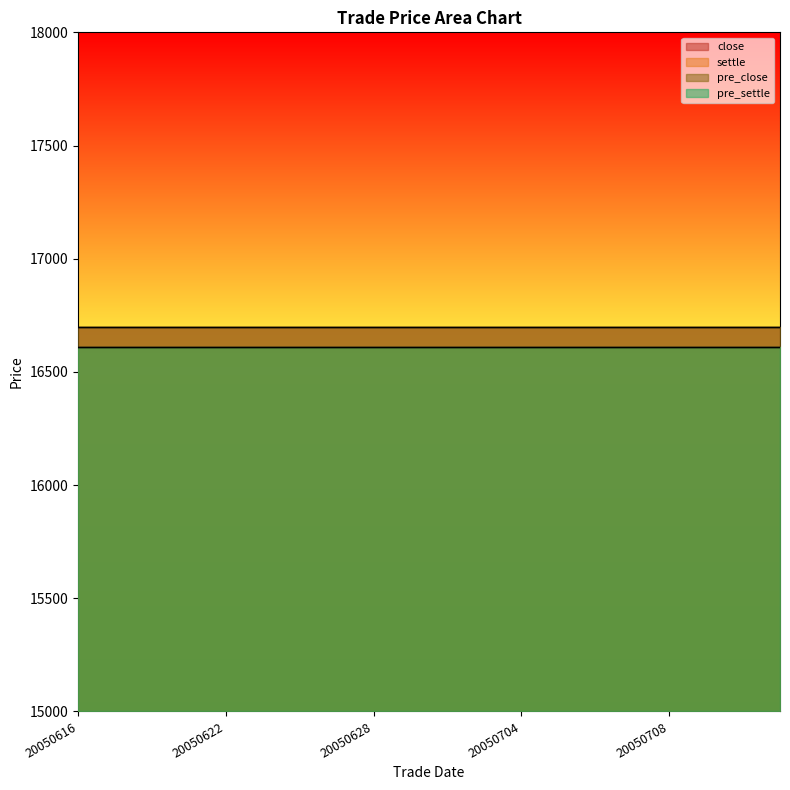

Reading left to right, list all the values displayed in this chart.

close: 20050616=16700	20050617=16700	20050620=16700	20050621=16700	20050622=16700	20050623=16700	20050624=16700	20050627=16700	20050628=16700	20050629=16700	20050630=16700	20050701=16700	20050704=16700	20050705=16700	20050706=16700	20050707=16700	20050708=16700	20050711=16700	20050712=16700	20050713=16700
settle: 20050616=16610	20050617=16610	20050620=16610	20050621=16610	20050622=16610	20050623=16610	20050624=16610	20050627=16610	20050628=16610	20050629=16610	20050630=16610	20050701=16610	20050704=16610	20050705=16610	20050706=16610	20050707=16610	20050708=16610	20050711=16610	20050712=16610	20050713=16610
pre_close: 20050616=16700	20050617=16700	20050620=16700	20050621=16700	20050622=16700	20050623=16700	20050624=16700	20050627=16700	20050628=16700	20050629=16700	20050630=16700	20050701=16700	20050704=16700	20050705=16700	20050706=16700	20050707=16700	20050708=16700	20050711=16700	20050712=16700	20050713=16700
pre_settle: 20050616=16610	20050617=16610	20050620=16610	20050621=16610	20050622=16610	20050623=16610	20050624=16610	20050627=16610	20050628=16610	20050629=16610	20050630=16610	20050701=16610	20050704=16610	20050705=16610	20050706=16610	20050707=16610	20050708=16610	20050711=16610	20050712=16610	20050713=16610